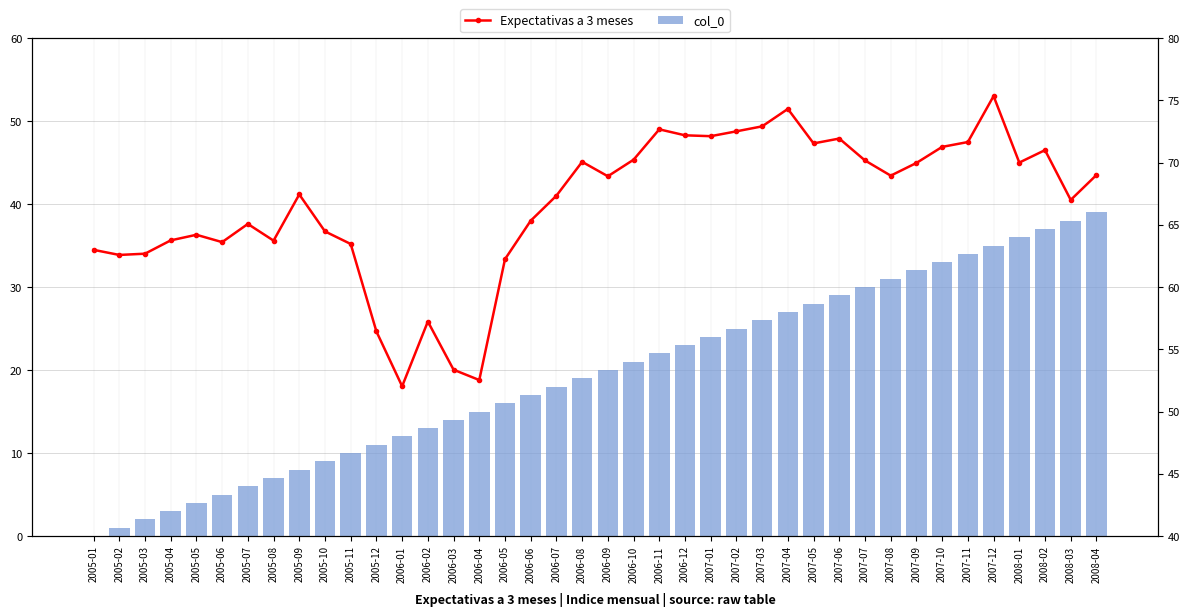

What is the sum of all col_0 values?

780.0